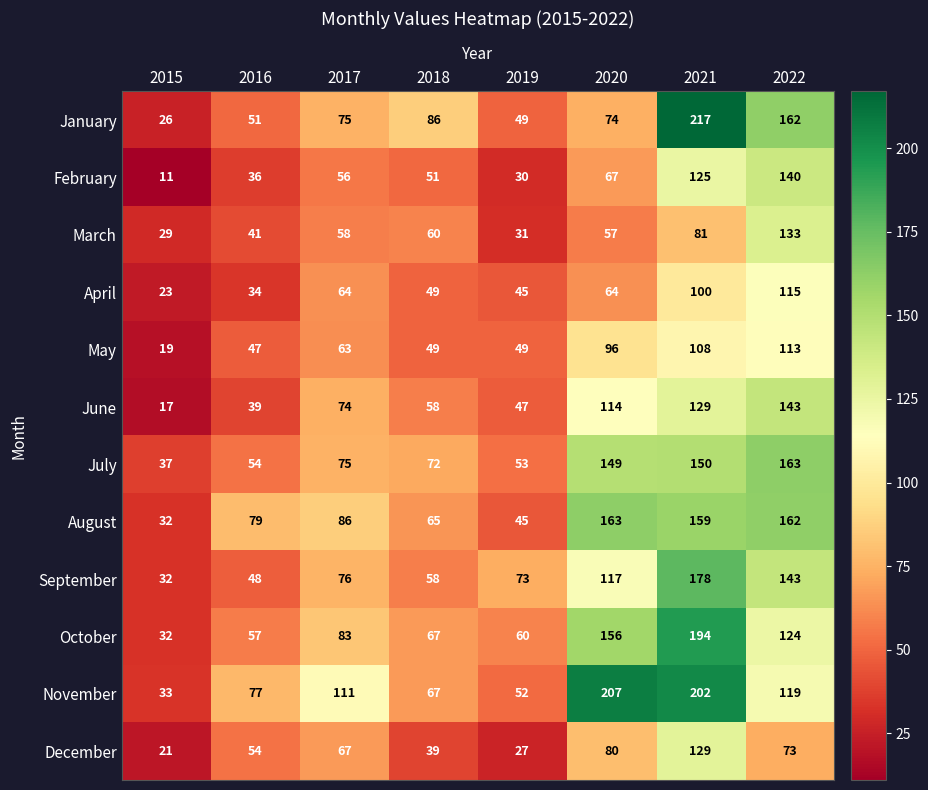

Between 2016 and 2019, which series saw the biggest shift?

August